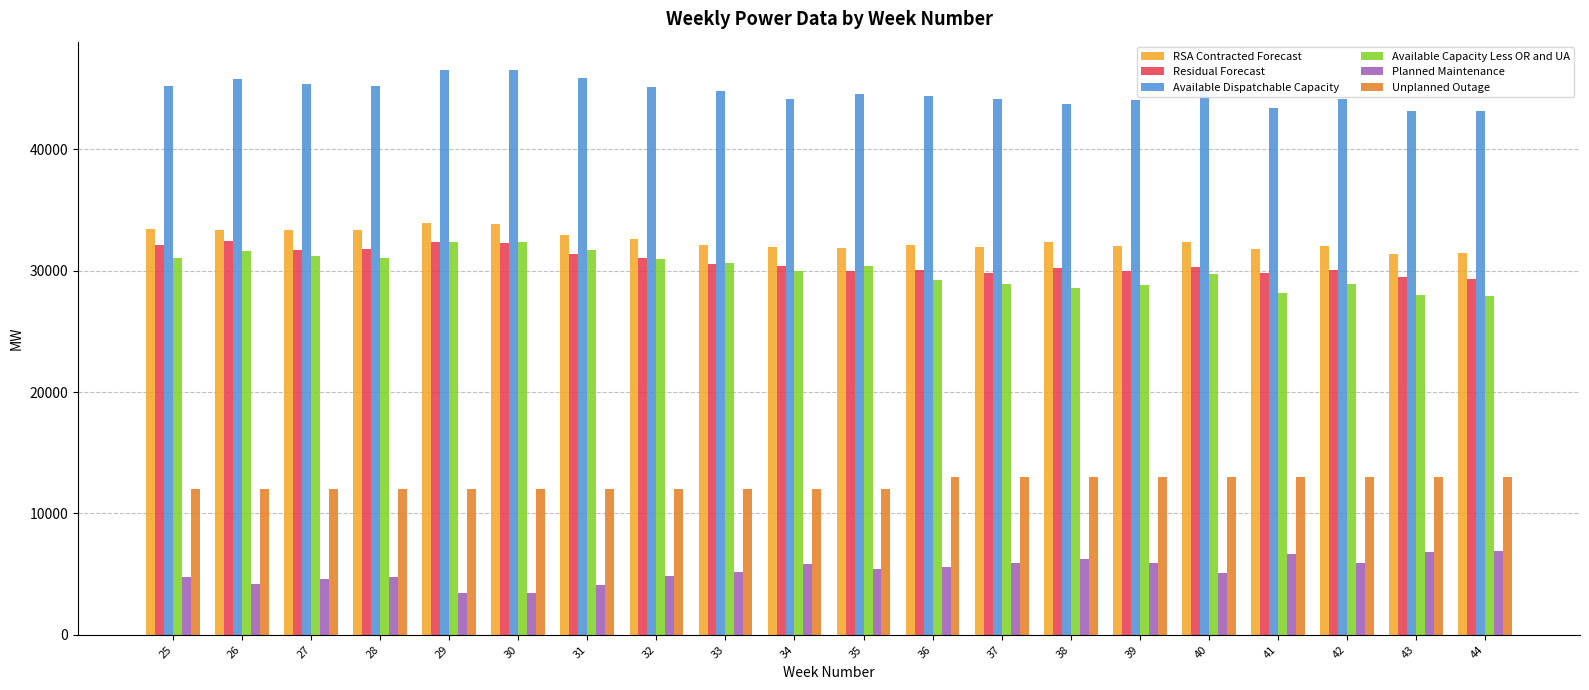

What is the minimum value shown in the chart?

3463